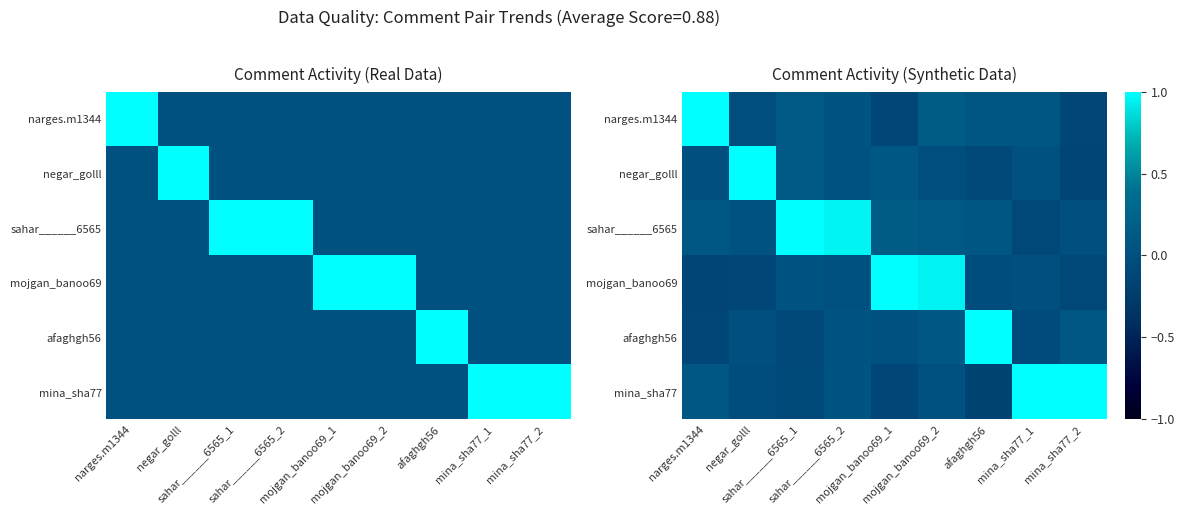

What is the average value of the afaghgh56 series?

0.1